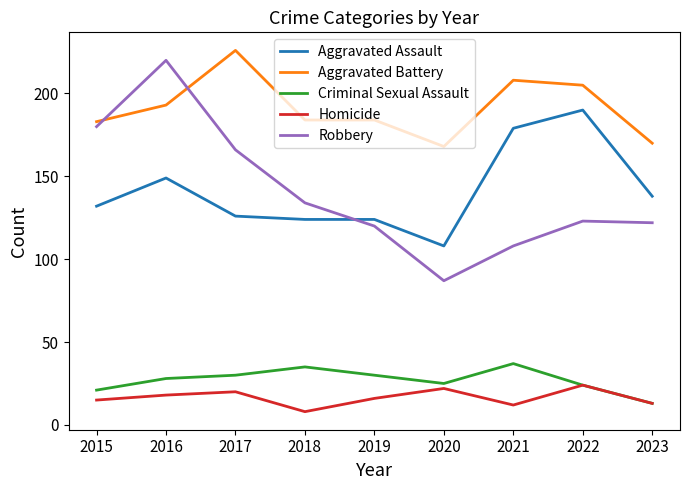

True or false: Aggravated Battery and Criminal Sexual Assault intersect in this chart.

False